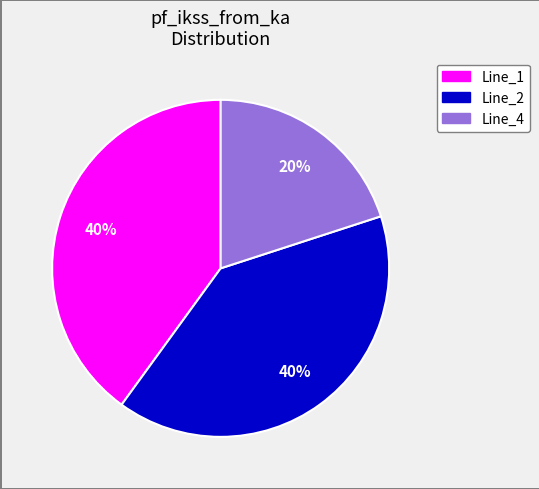

What is the smallest slice in the pie chart?

Line_4